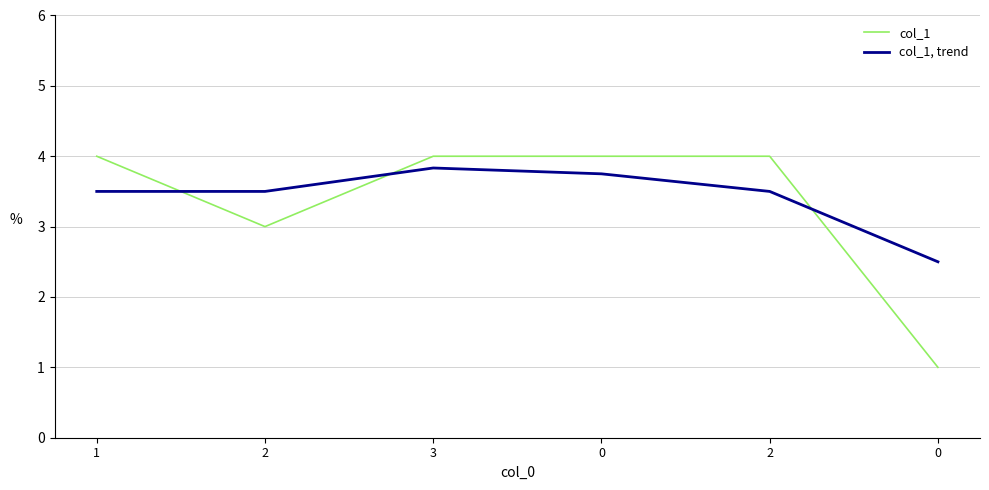

What are all the series names shown in the legend?

col_1, col_1, trend